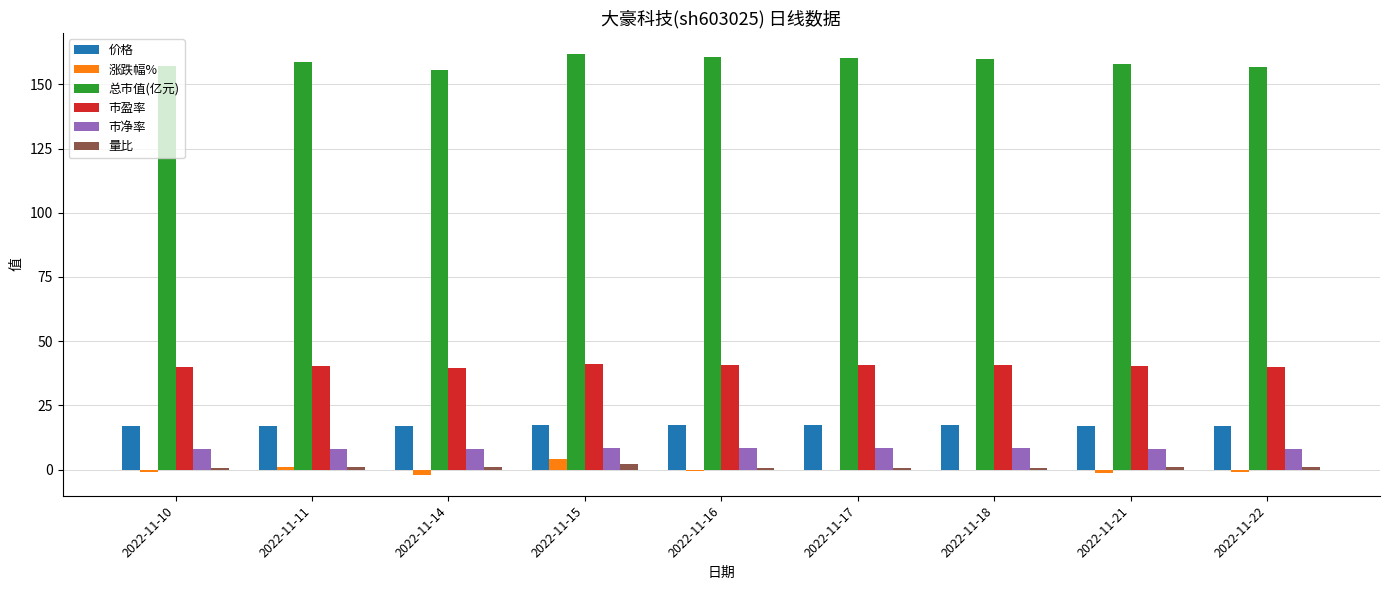

Count the number of data series in this chart.

6